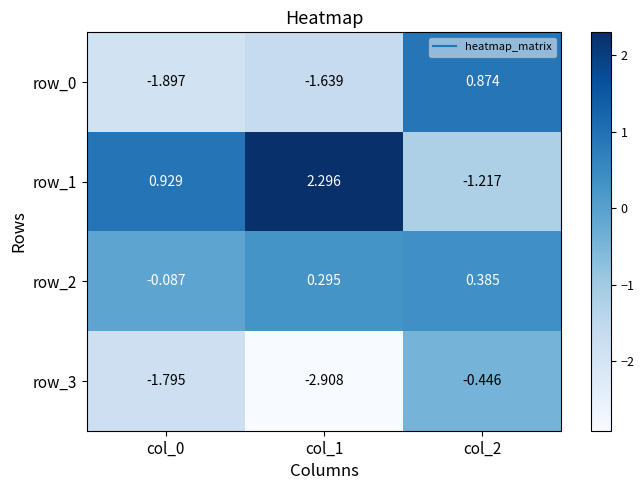

At which category does the chart reach its minimum across all series?

col_1